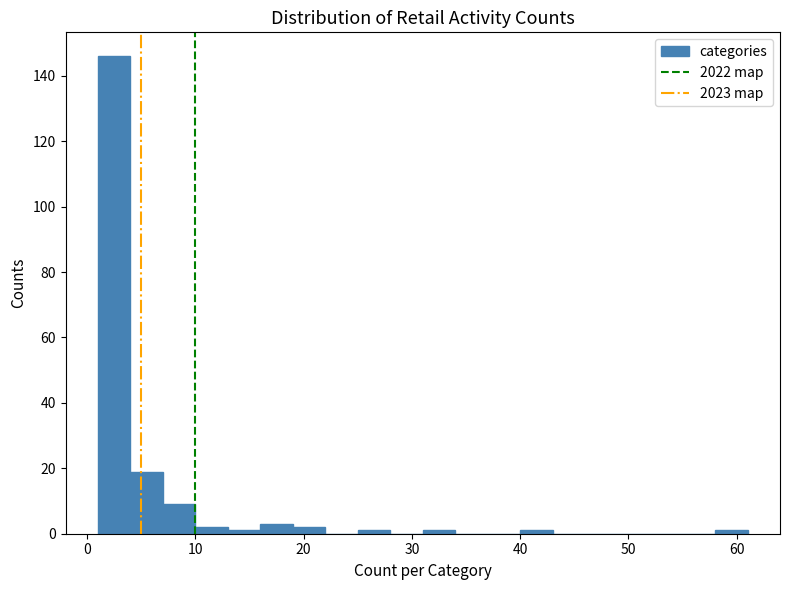

Around what value on the x-axis is the tallest bar? Give the approximate position of its centre, as read against the axis.

3